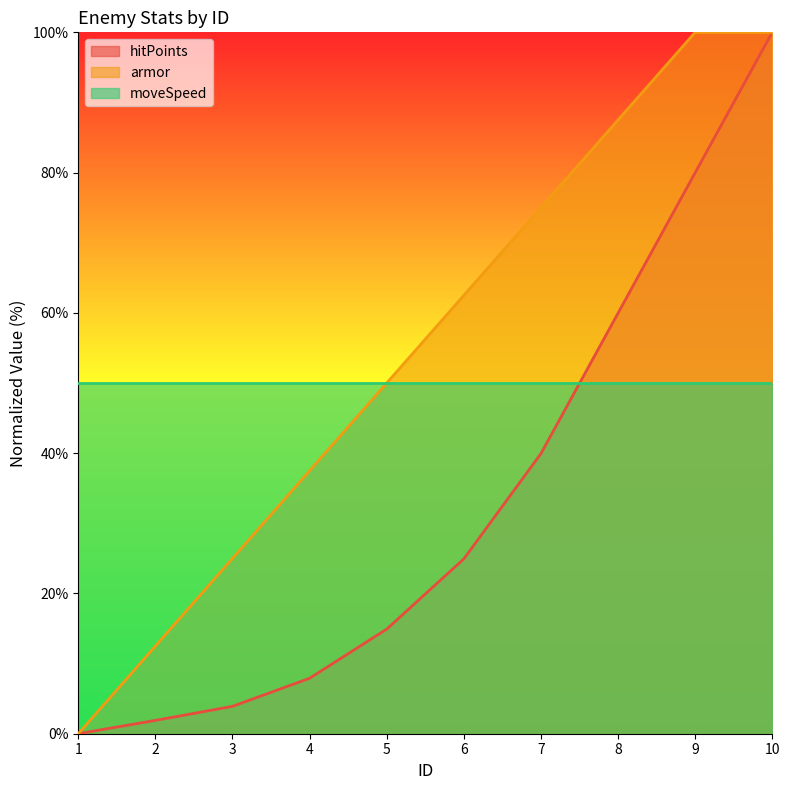

Which series has the largest total across all categories?

armor